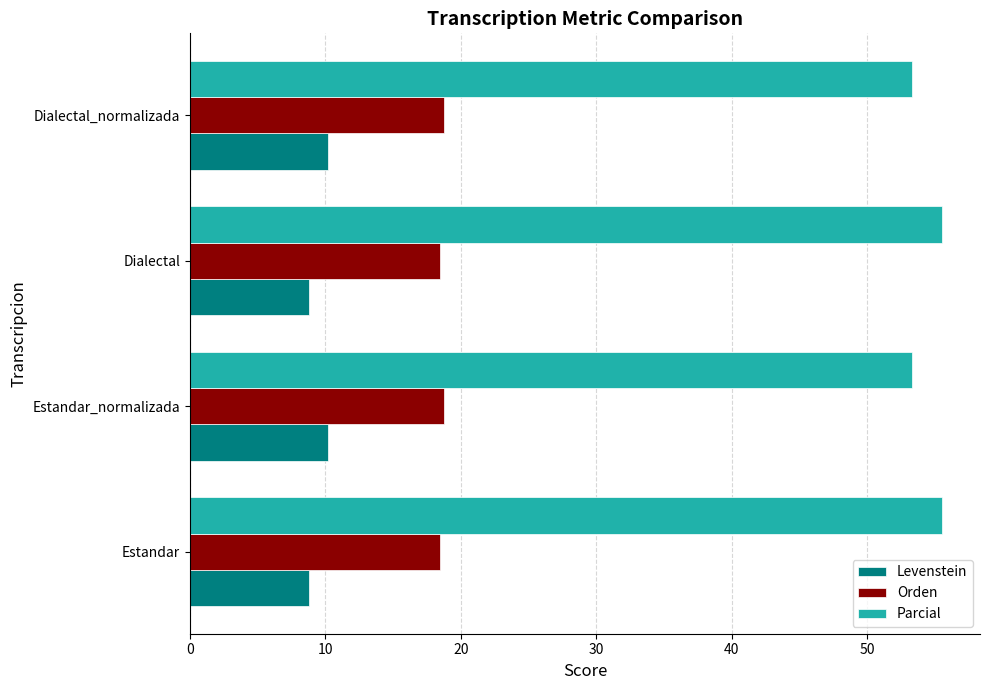

The Orden series shows 26.9 at Estandar. True or false?

False